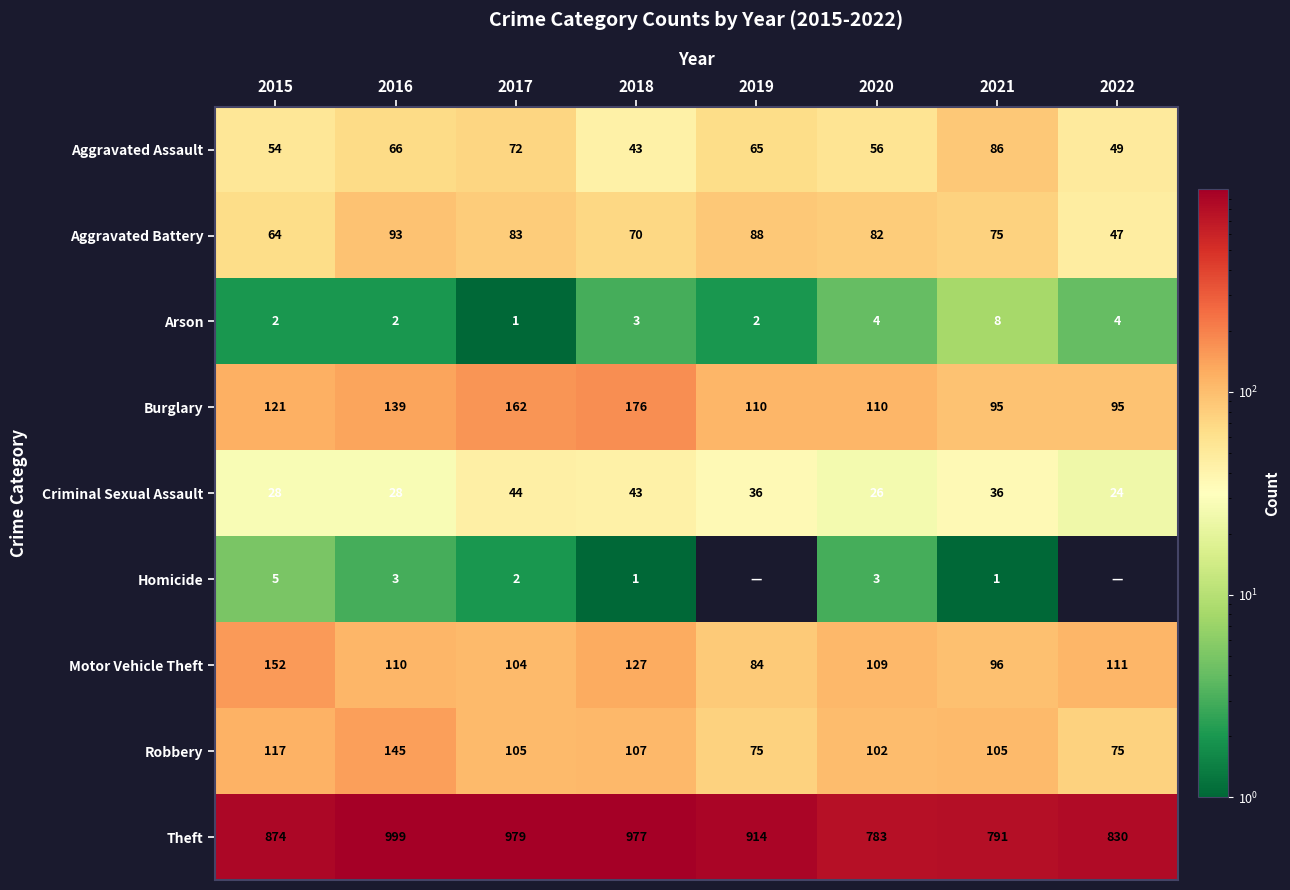

At which category does the chart reach its peak across all series?

2016